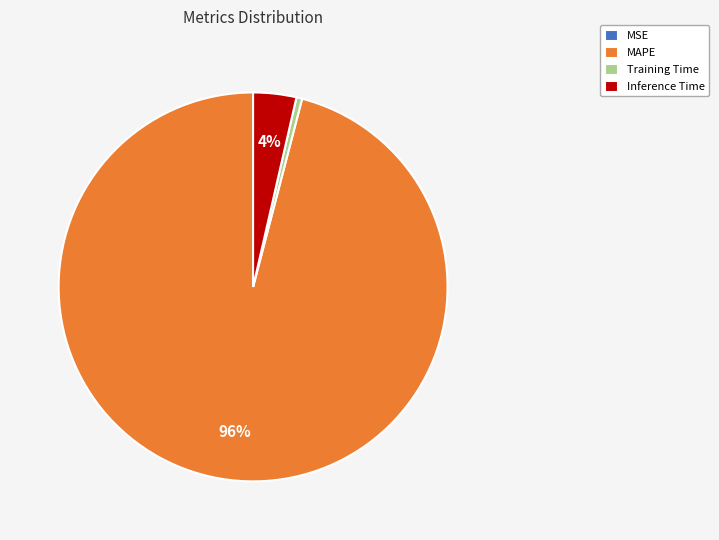

Between Training Time and MAPE, which is larger?

MAPE